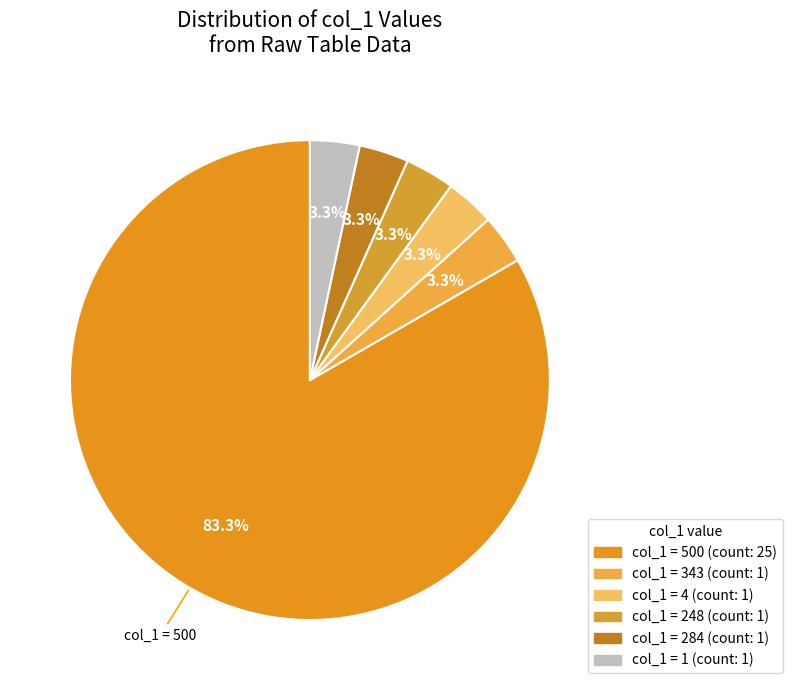

Count the number of slices in the pie.

6